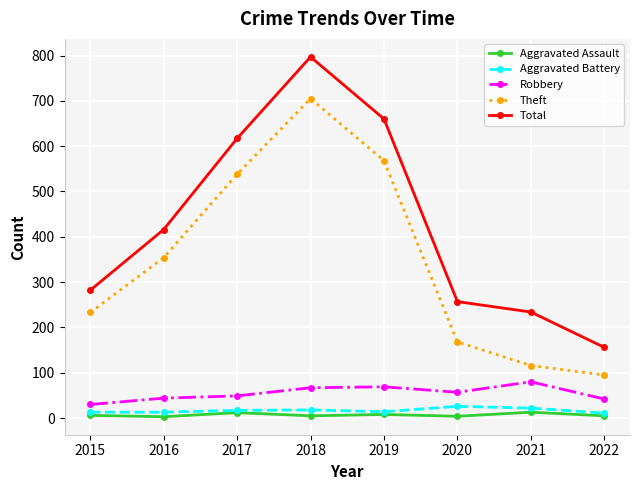

What is the value of the Theft point at the 5th from the left?

568